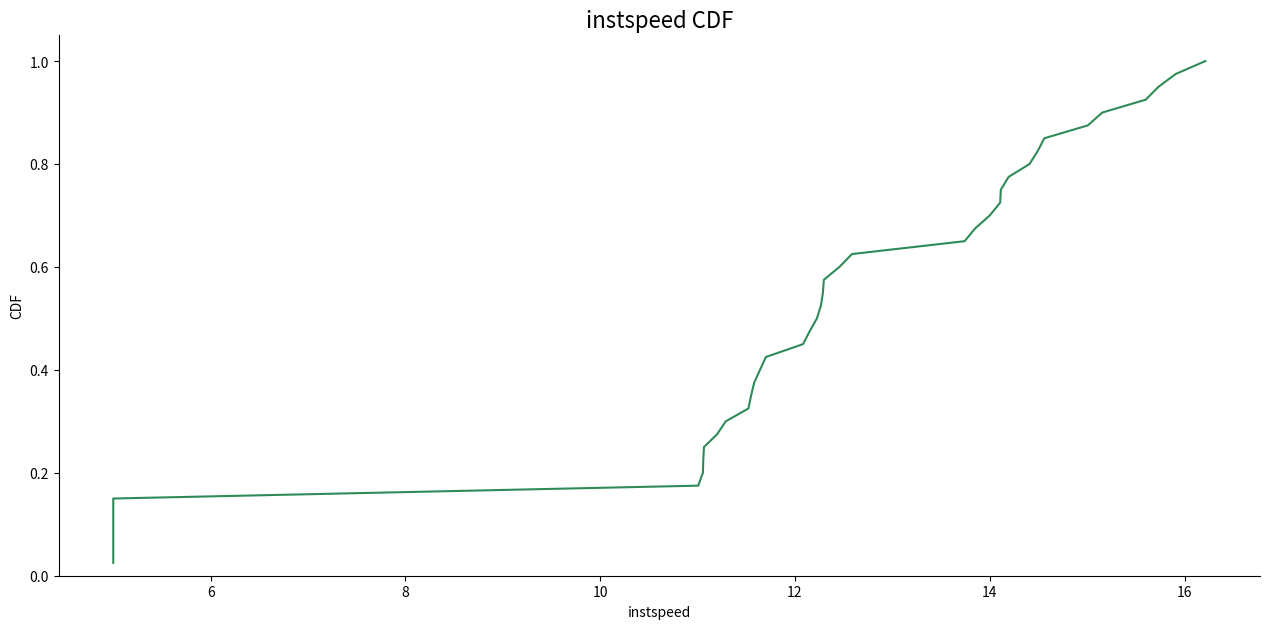

True or false: the data has more than 1 interior local peaks.

False